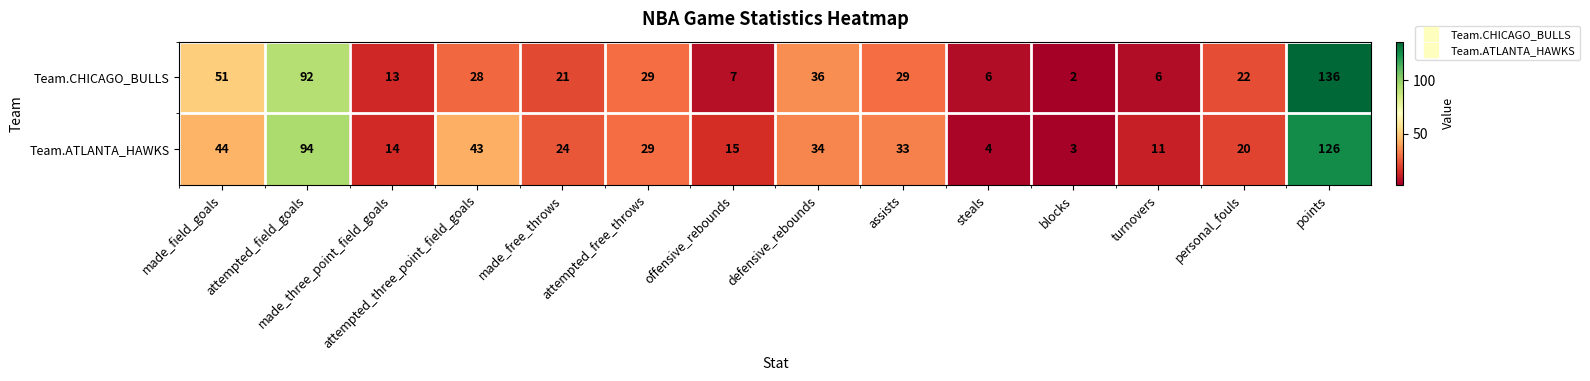

Rank the series by their maximum value, from lowest to highest.

Team.ATLANTA_HAWKS, Team.CHICAGO_BULLS